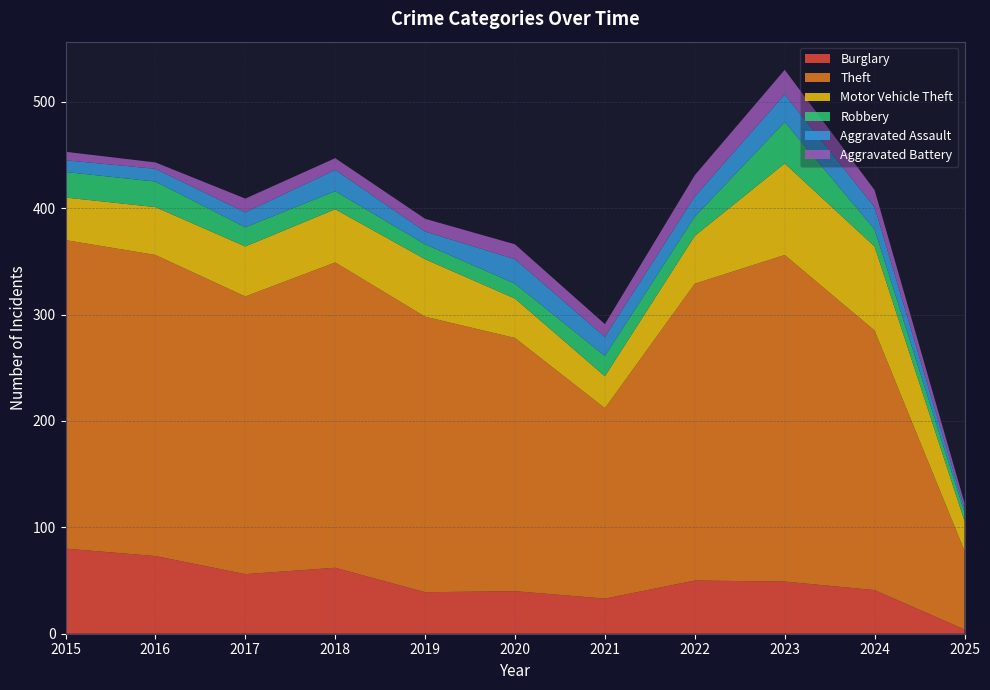

Reading left to right, transcribe all the data shown in this chart.

Burglary: 2015=80	2016=73	2017=56	2018=62	2019=39	2020=40	2021=33	2022=50	2023=49	2024=41	2025=4
Theft: 2015=290	2016=283	2017=261	2018=287	2019=259	2020=238	2021=179	2022=279	2023=307	2024=244	2025=74
Motor Vehicle Theft: 2015=40	2016=45	2017=47	2018=50	2019=54	2020=37	2021=30	2022=45	2023=86	2024=79	2025=28
Robbery: 2015=24	2016=24	2017=18	2018=17	2019=14	2020=14	2021=19	2022=18	2023=39	2024=16	2025=8
Aggravated Assault: 2015=11	2016=12	2017=14	2018=20	2019=12	2020=23	2021=18	2022=19	2023=26	2024=21	2025=4
Aggravated Battery: 2015=8	2016=6	2017=13	2018=11	2019=12	2020=14	2021=12	2022=20	2023=23	2024=16	2025=5